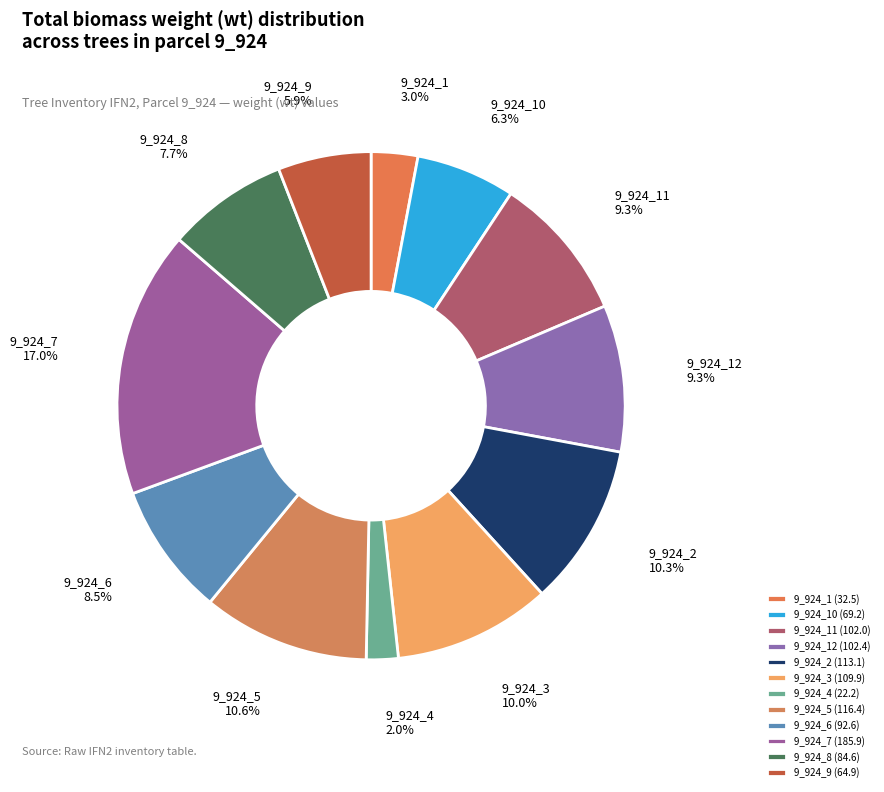

Which has a higher value, 9_924_6 or 9_924_4?

9_924_6